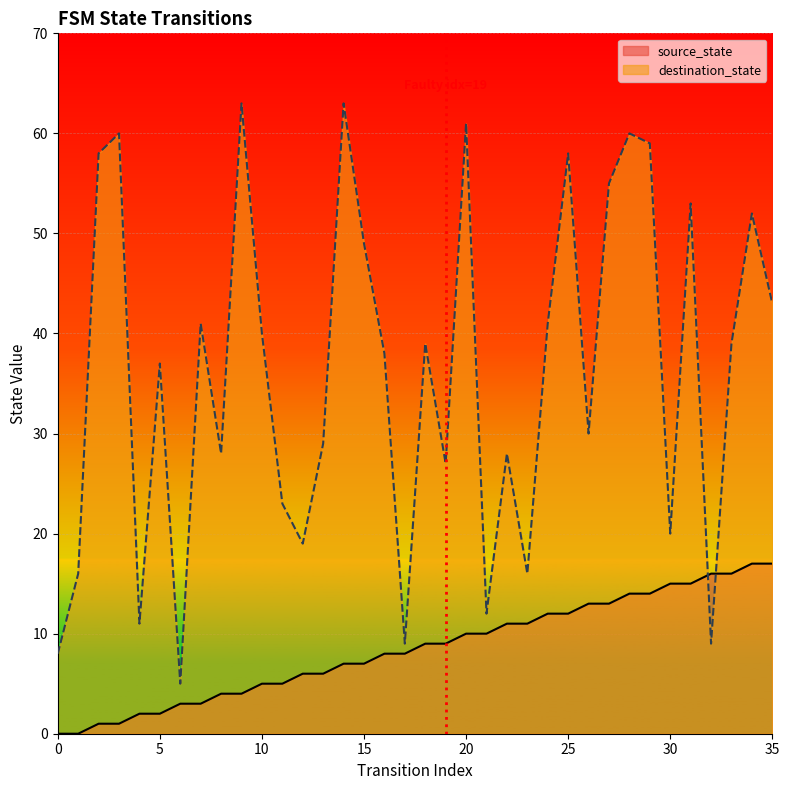

What is the total value across all series at 9?

67